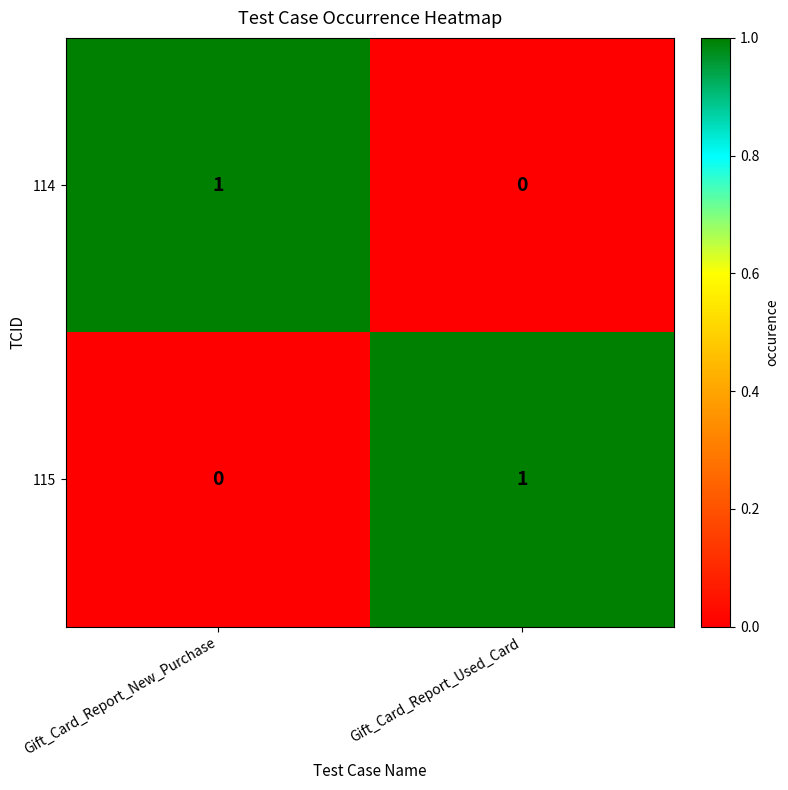

Is the value of 114 at Gift_Card_Report_New_Purchase greater than the value of 115 at Gift_Card_Report_New_Purchase?

Yes